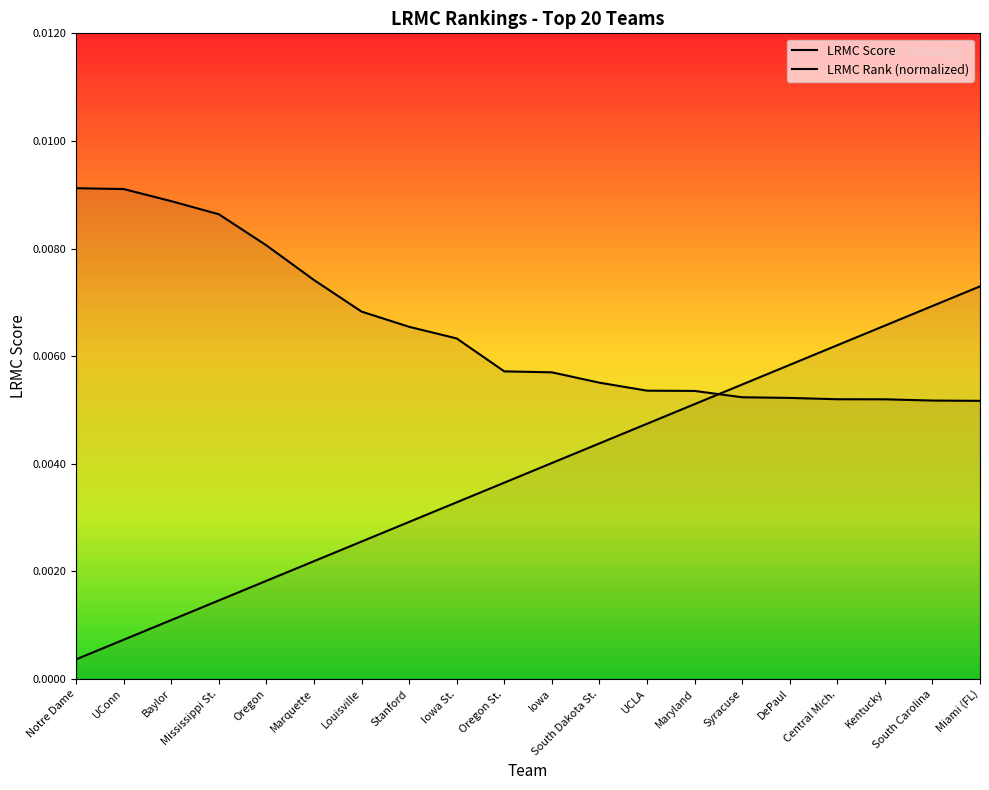

Does the chart display data point markers on the line(s)?

No